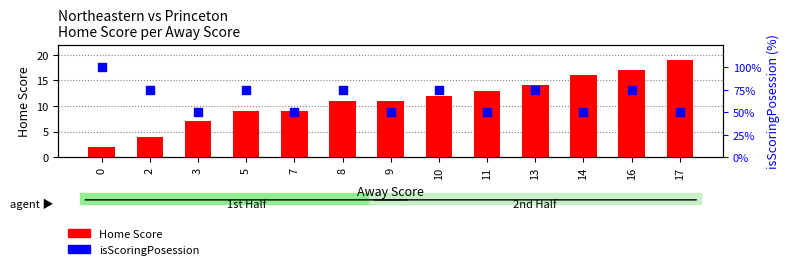

Which series reaches the maximum Y coordinate?

isScoringPosession